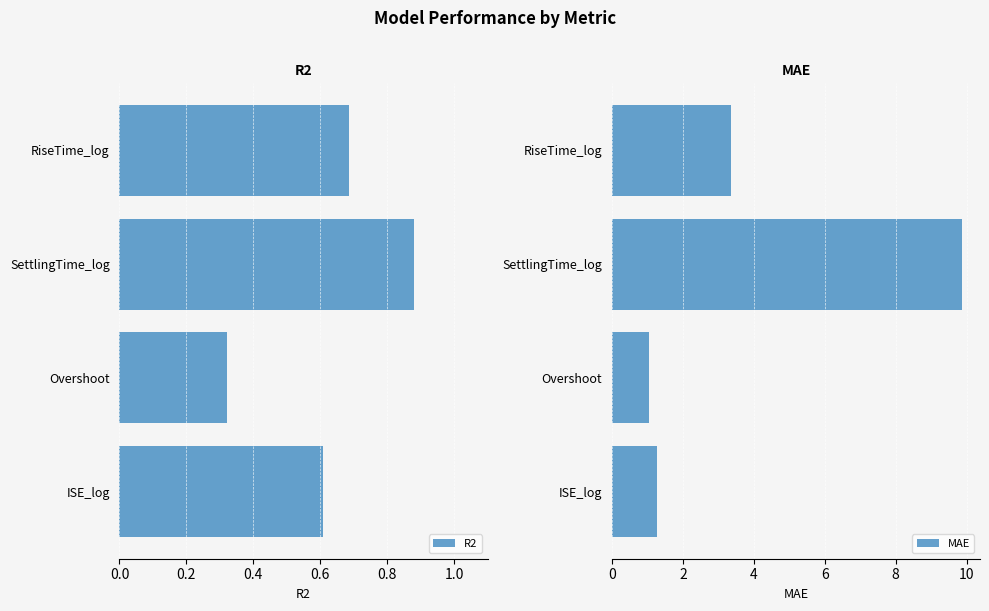

The value of R2 at ISE_log is 0.8. True or false?

False